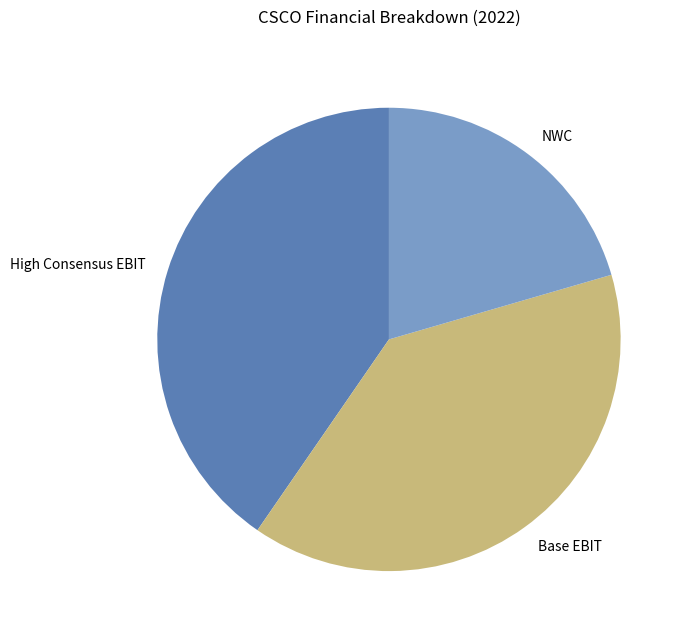

Is there any slice that represents more than half of the pie?

No